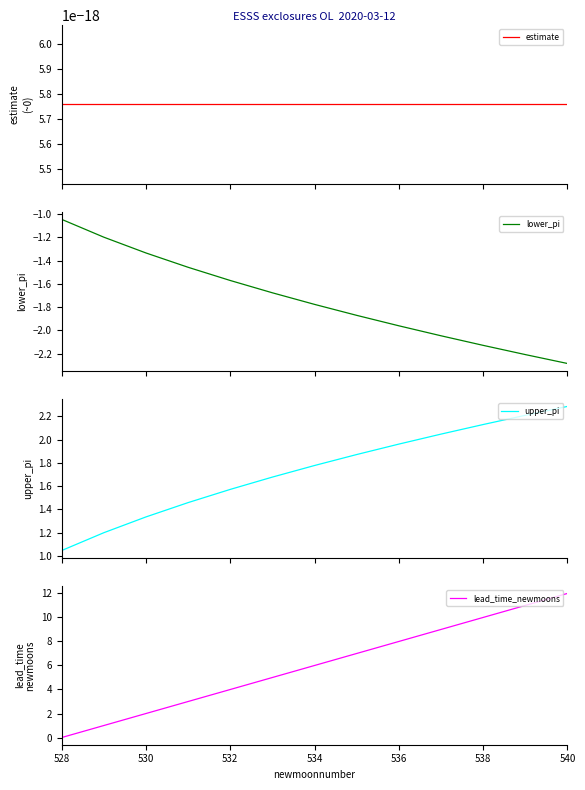

Is it true that lead_time_newmoons equals 5.5 at 536?

False